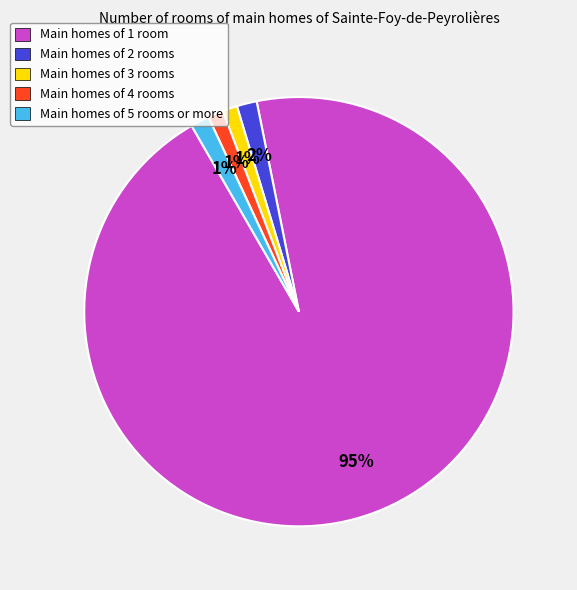

Is it true that Main homes of 5 rooms or more is 1% of the pie?

True